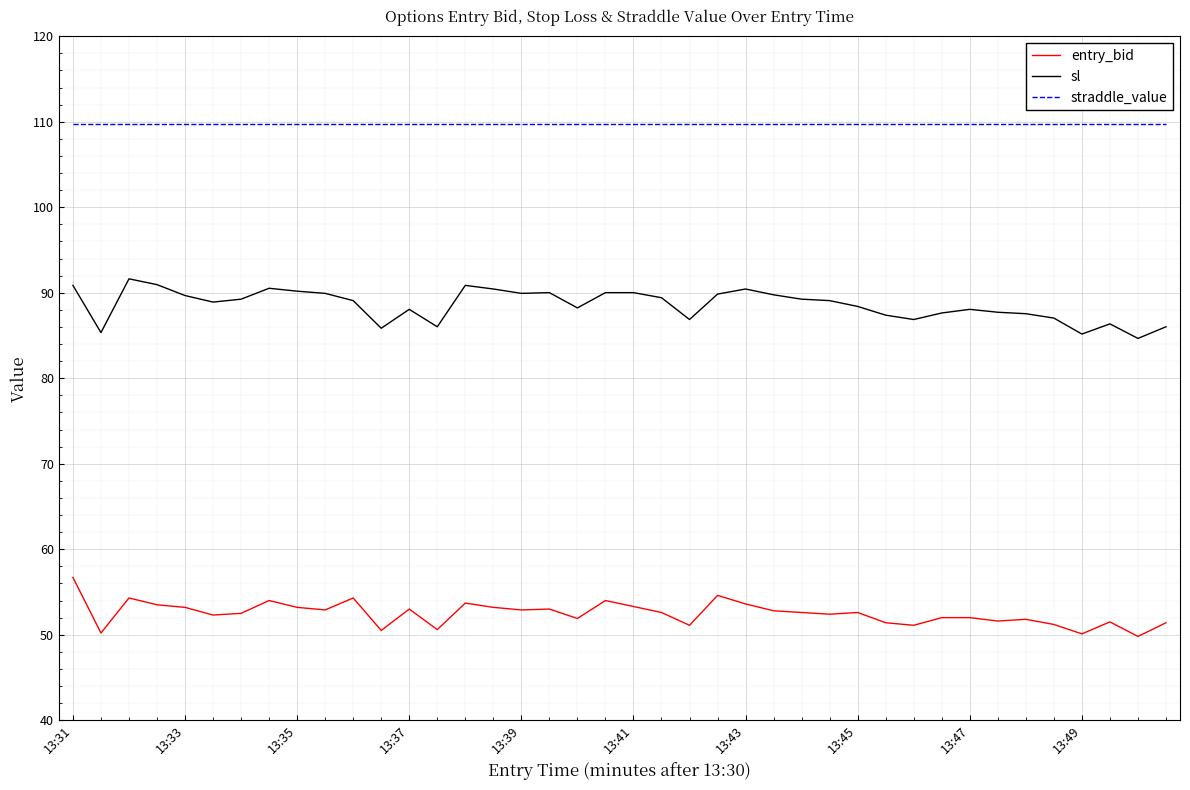

Which series has the largest total across all categories?

straddle_value